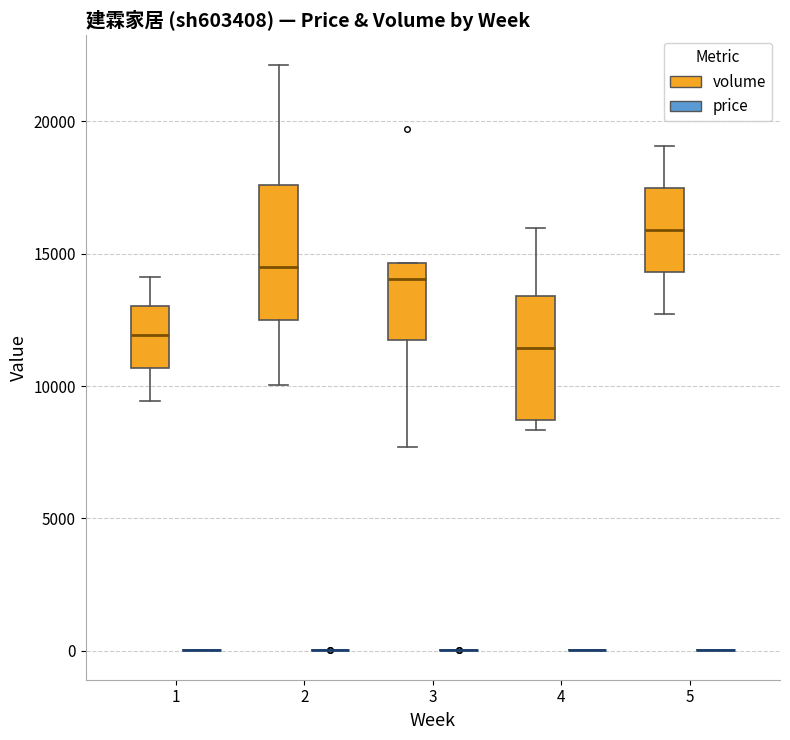

Where is the lower edge of the box for 1 (volume) on the y-axis? The values are not printed on the chart, so give them approximately, as read against the axis.

10500